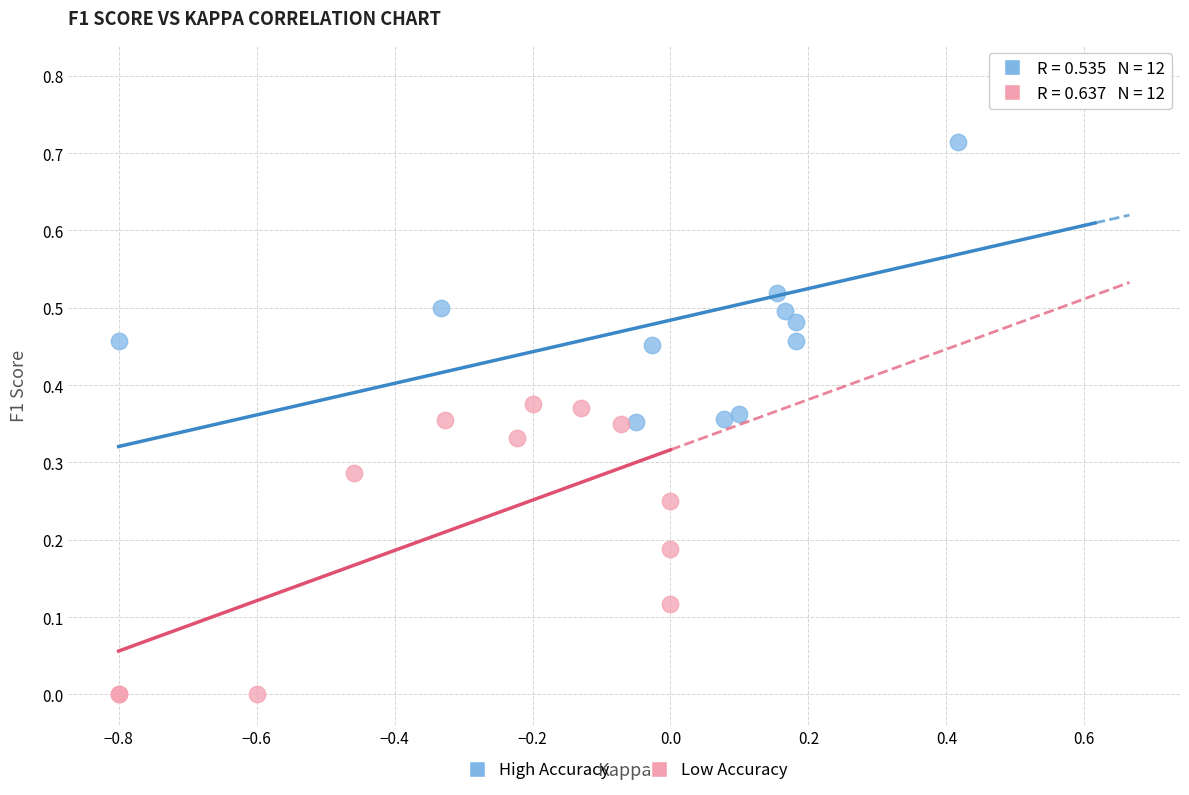

Which series reaches the minimum Y coordinate?

Low Accuracy